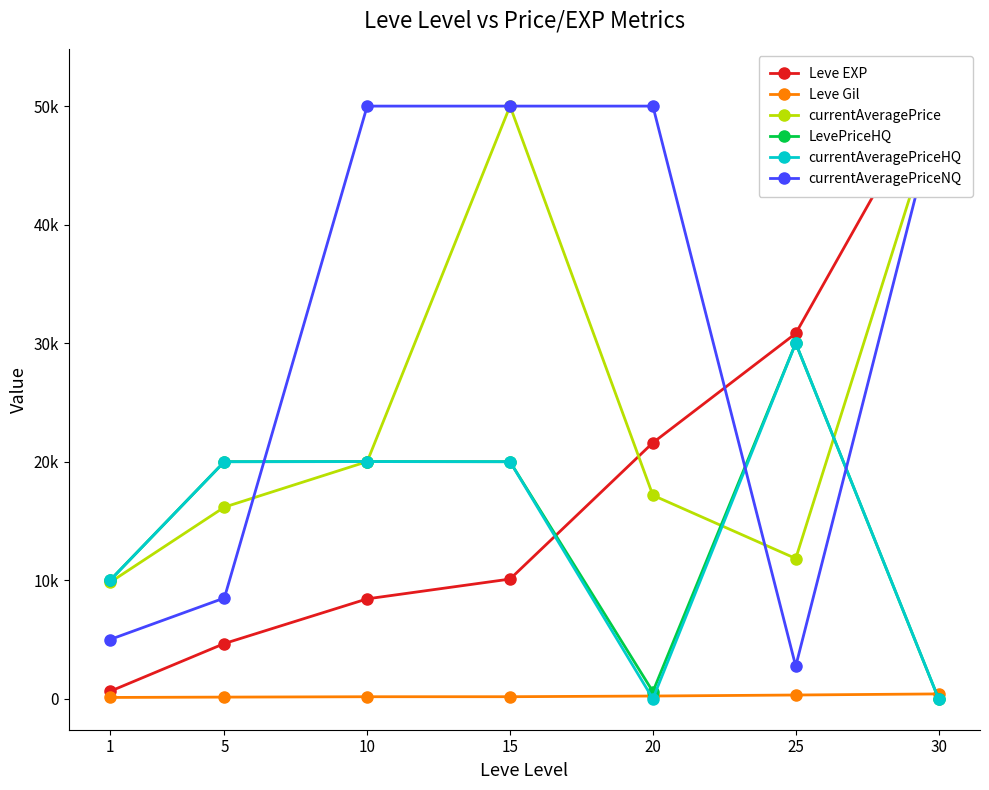

Between 1 and 20, which series saw the biggest shift?

currentAveragePriceNQ